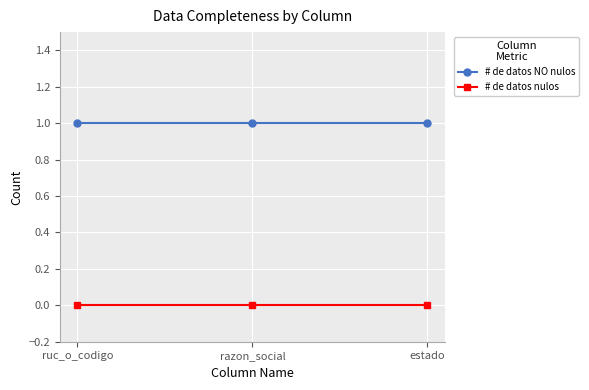

What value does the # de datos NO nulos series have at razon_social?

1